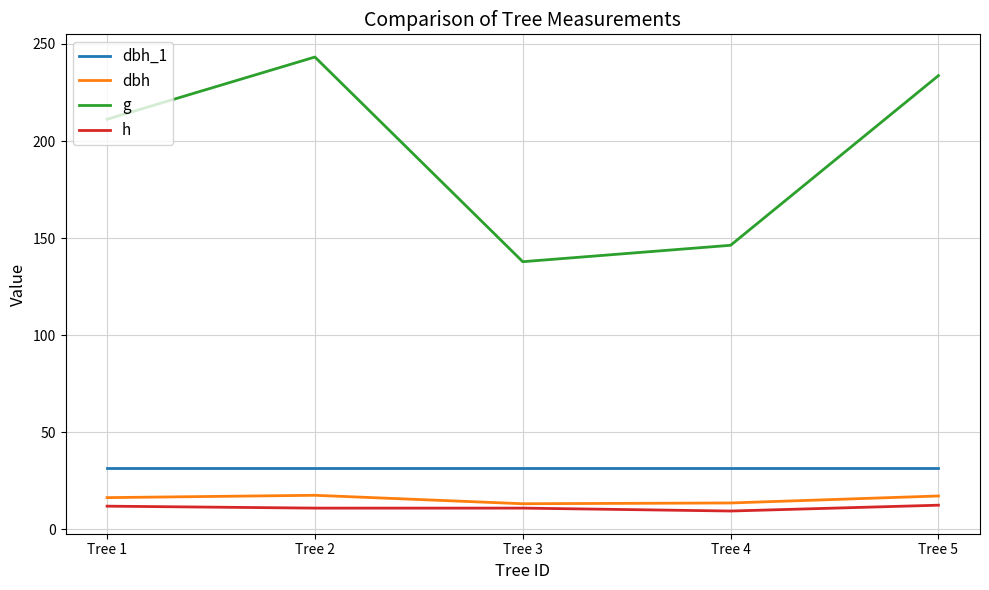

Is the value of dbh_1 at Tree 1 greater than the value of dbh at Tree 4?

Yes